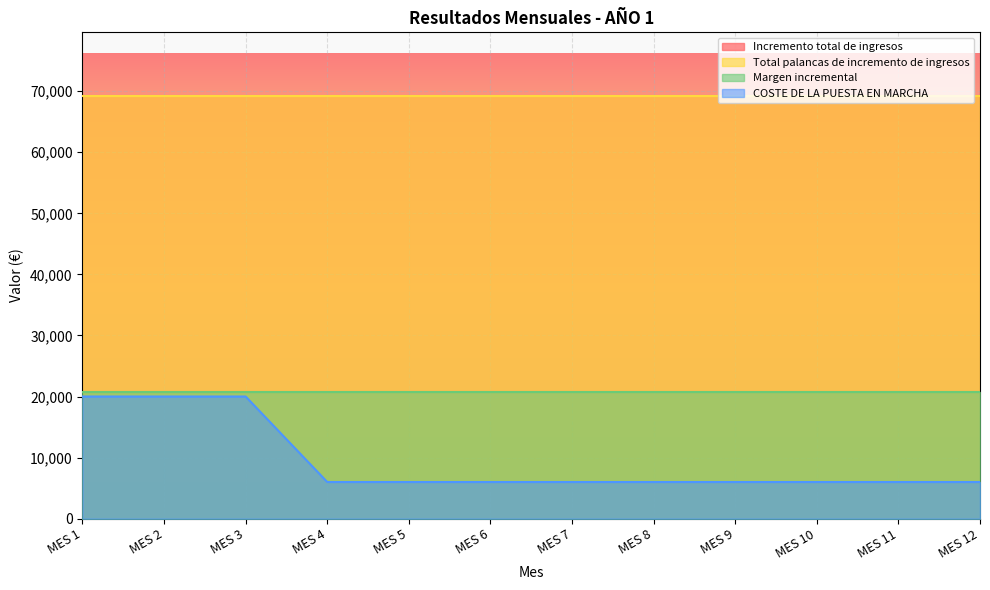

Which series has the largest range (max minus min)?

COSTE DE LA PUESTA EN MARCHA